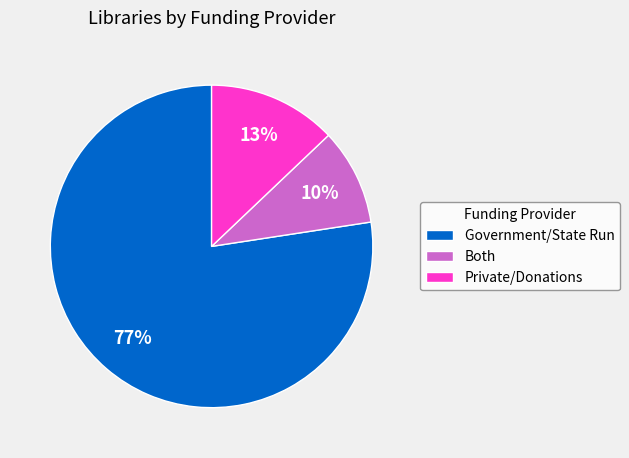

What is the ratio of the value at Private/Donations to the value at Both?

1.3